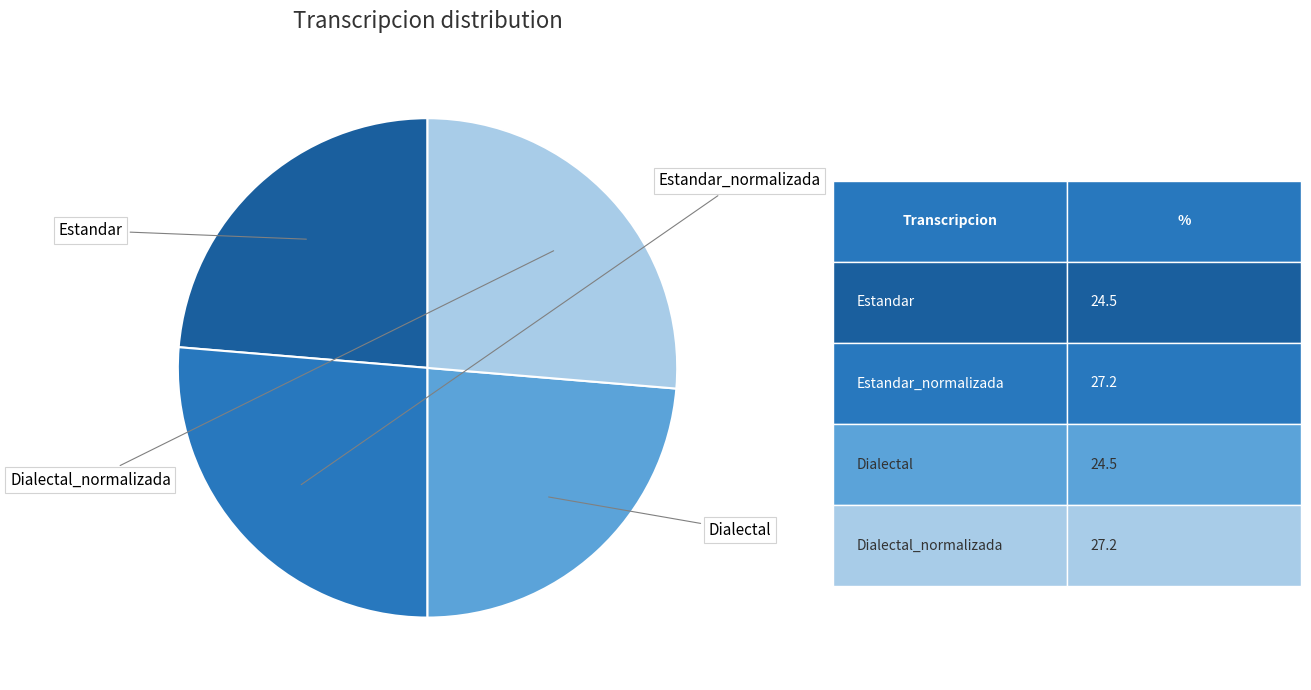

Is there any slice that represents more than half of the pie?

No